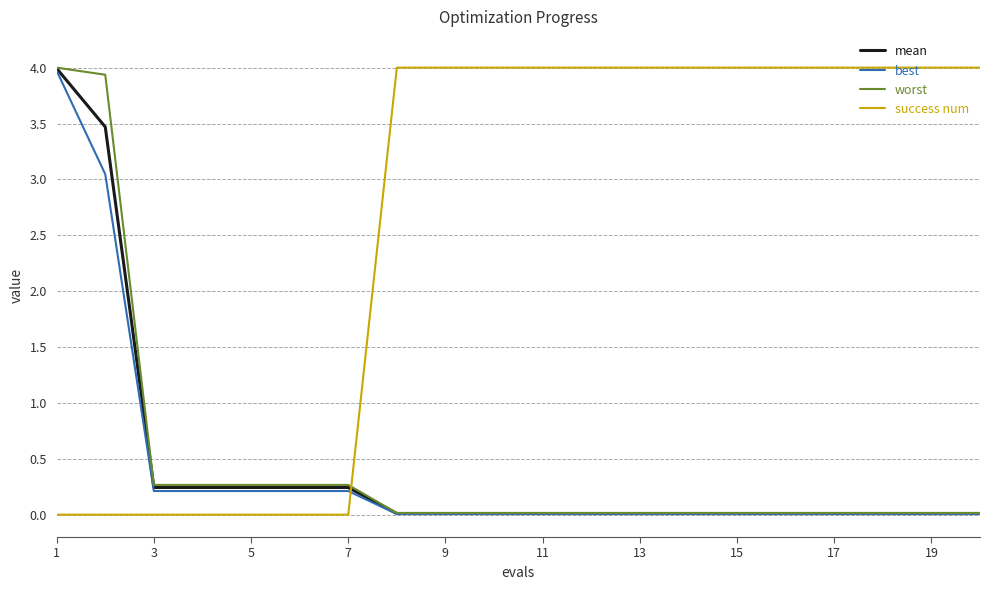

How many times do best and success num cross each other?

1